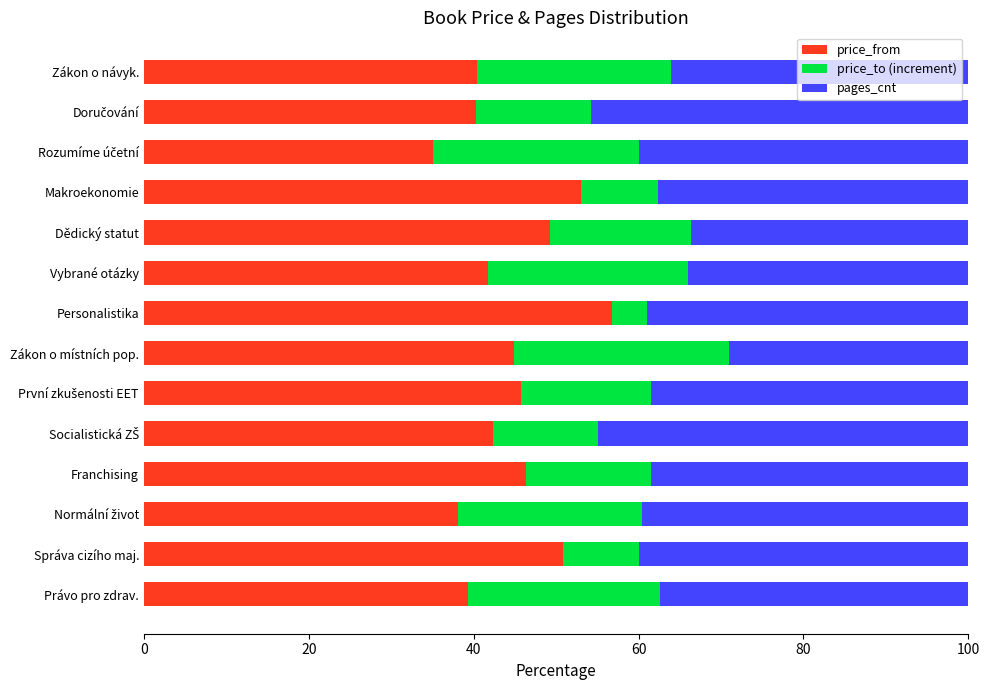

How many data points does each series have?

14